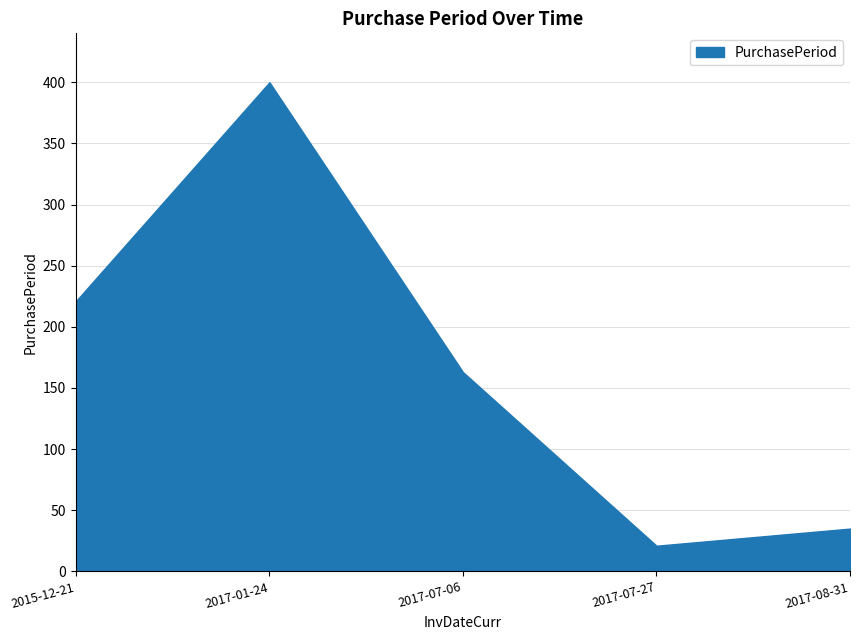

Reading left to right, transcribe all the data shown in this chart.

2015-12-21=221	2017-01-24=400	2017-07-06=163	2017-07-27=21	2017-08-31=35